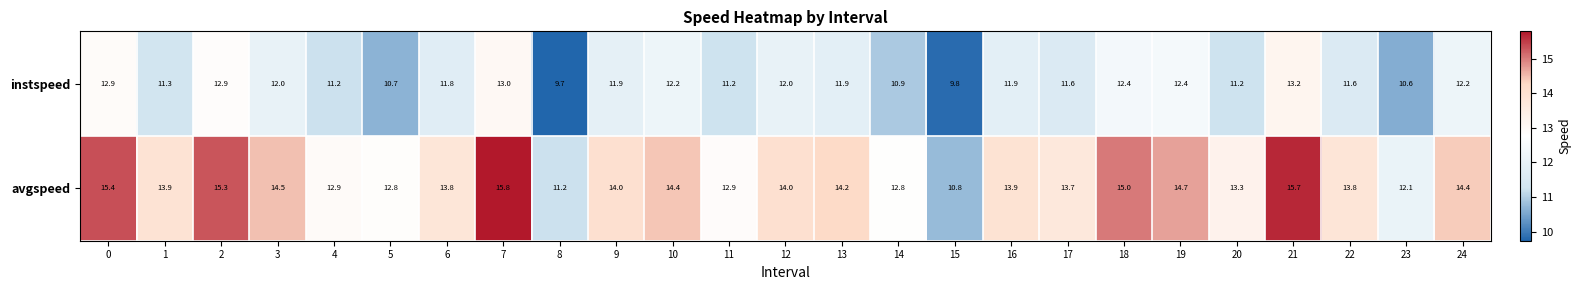

What is the total value across all series at 3?

26.5